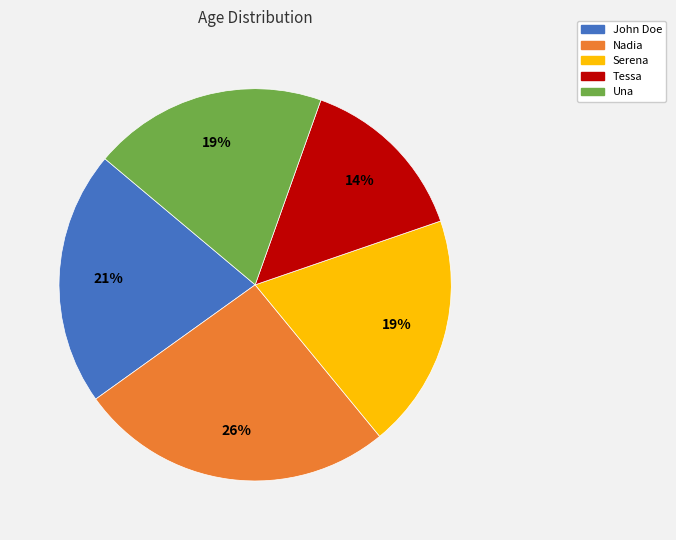

How many segments does this pie chart have?

5